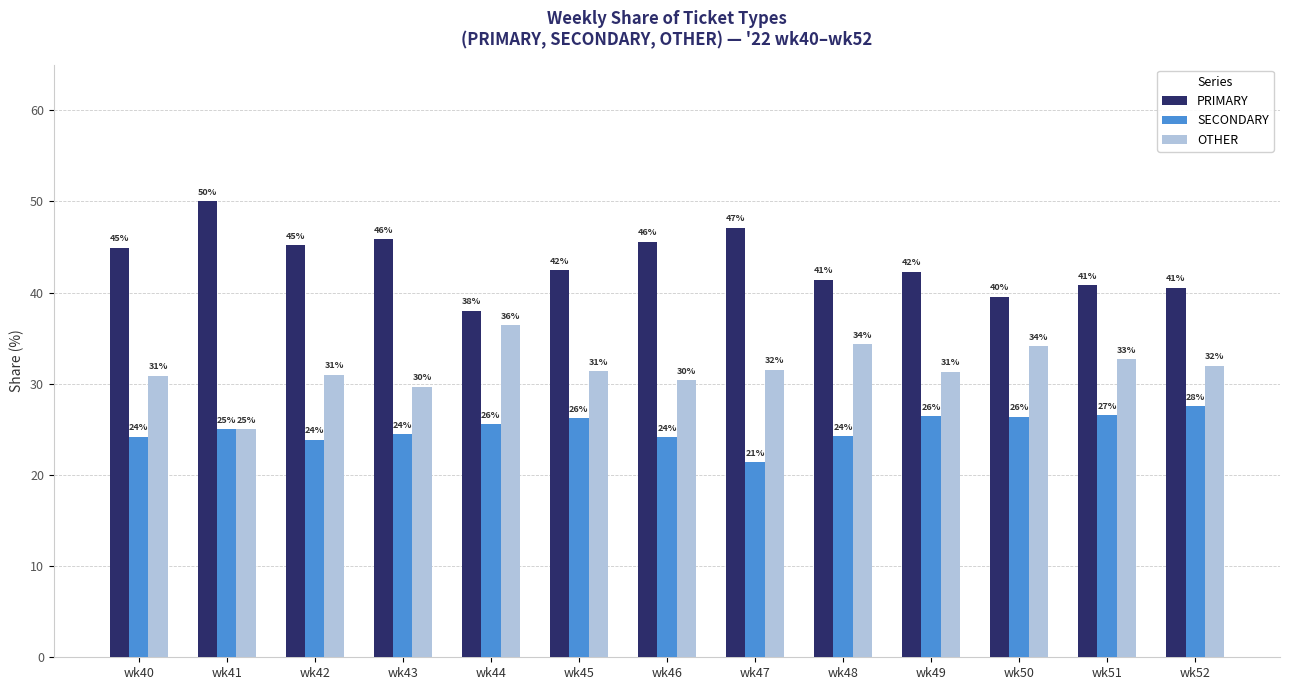

What is the approximate value of PRIMARY at wk47?

47.1